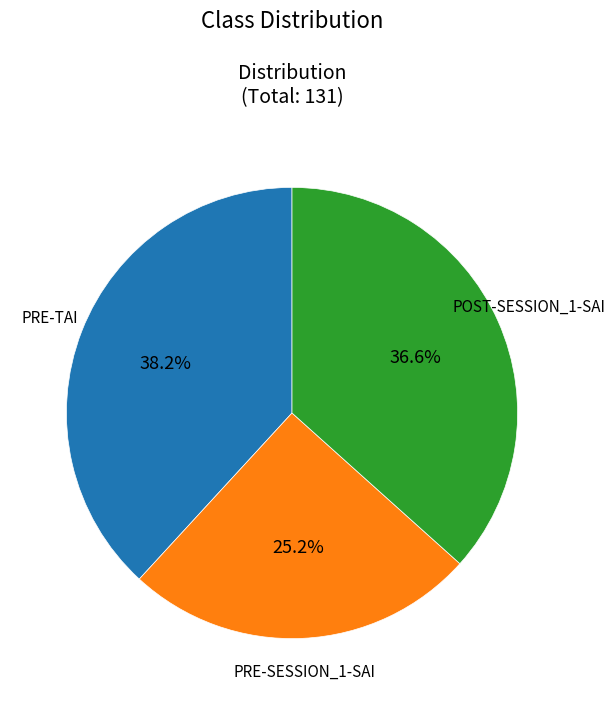

Which slice is the largest?

PRE-TAI